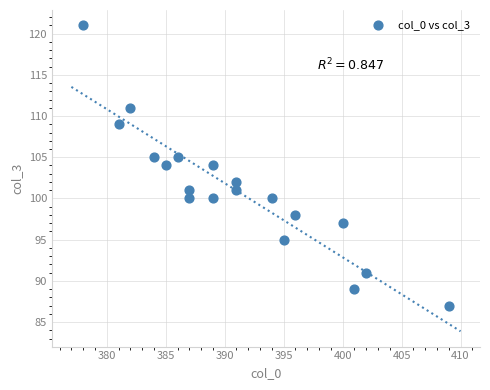

What is the range of X values (max minus min)?

31